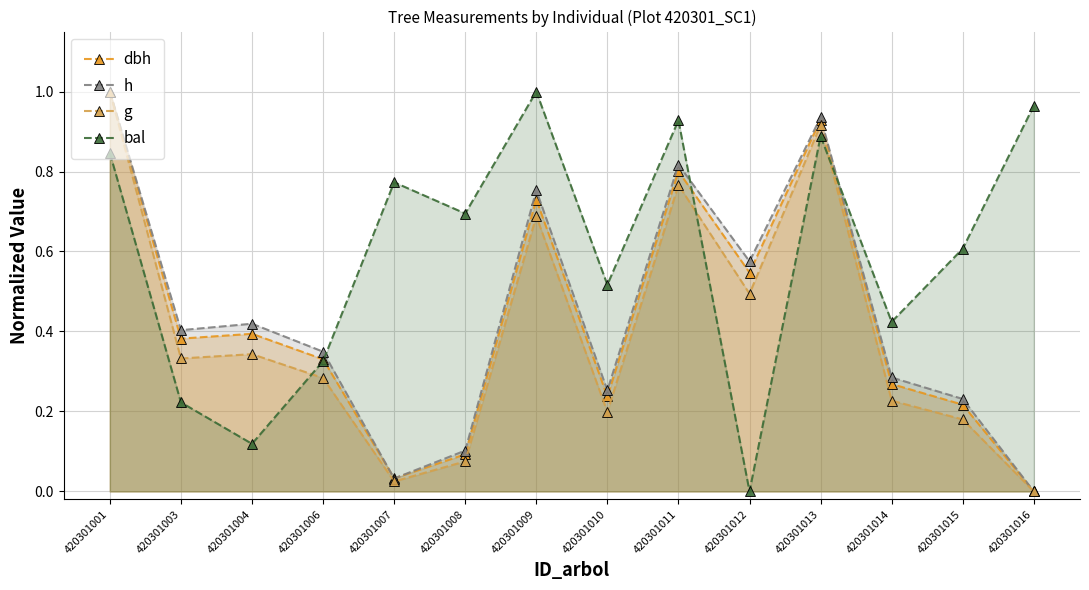

What is the average value of the dbh series?

0.4